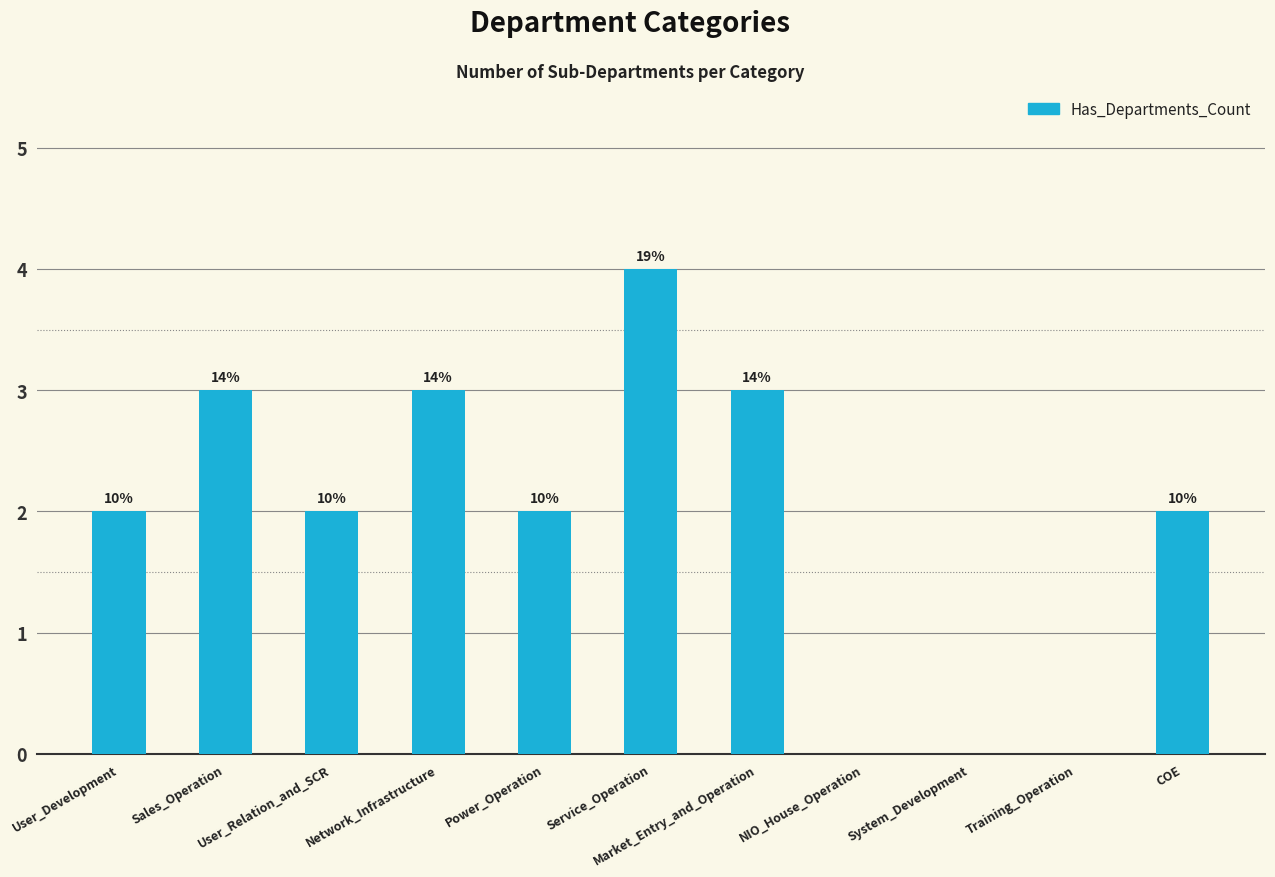

How many values are above zero?

8